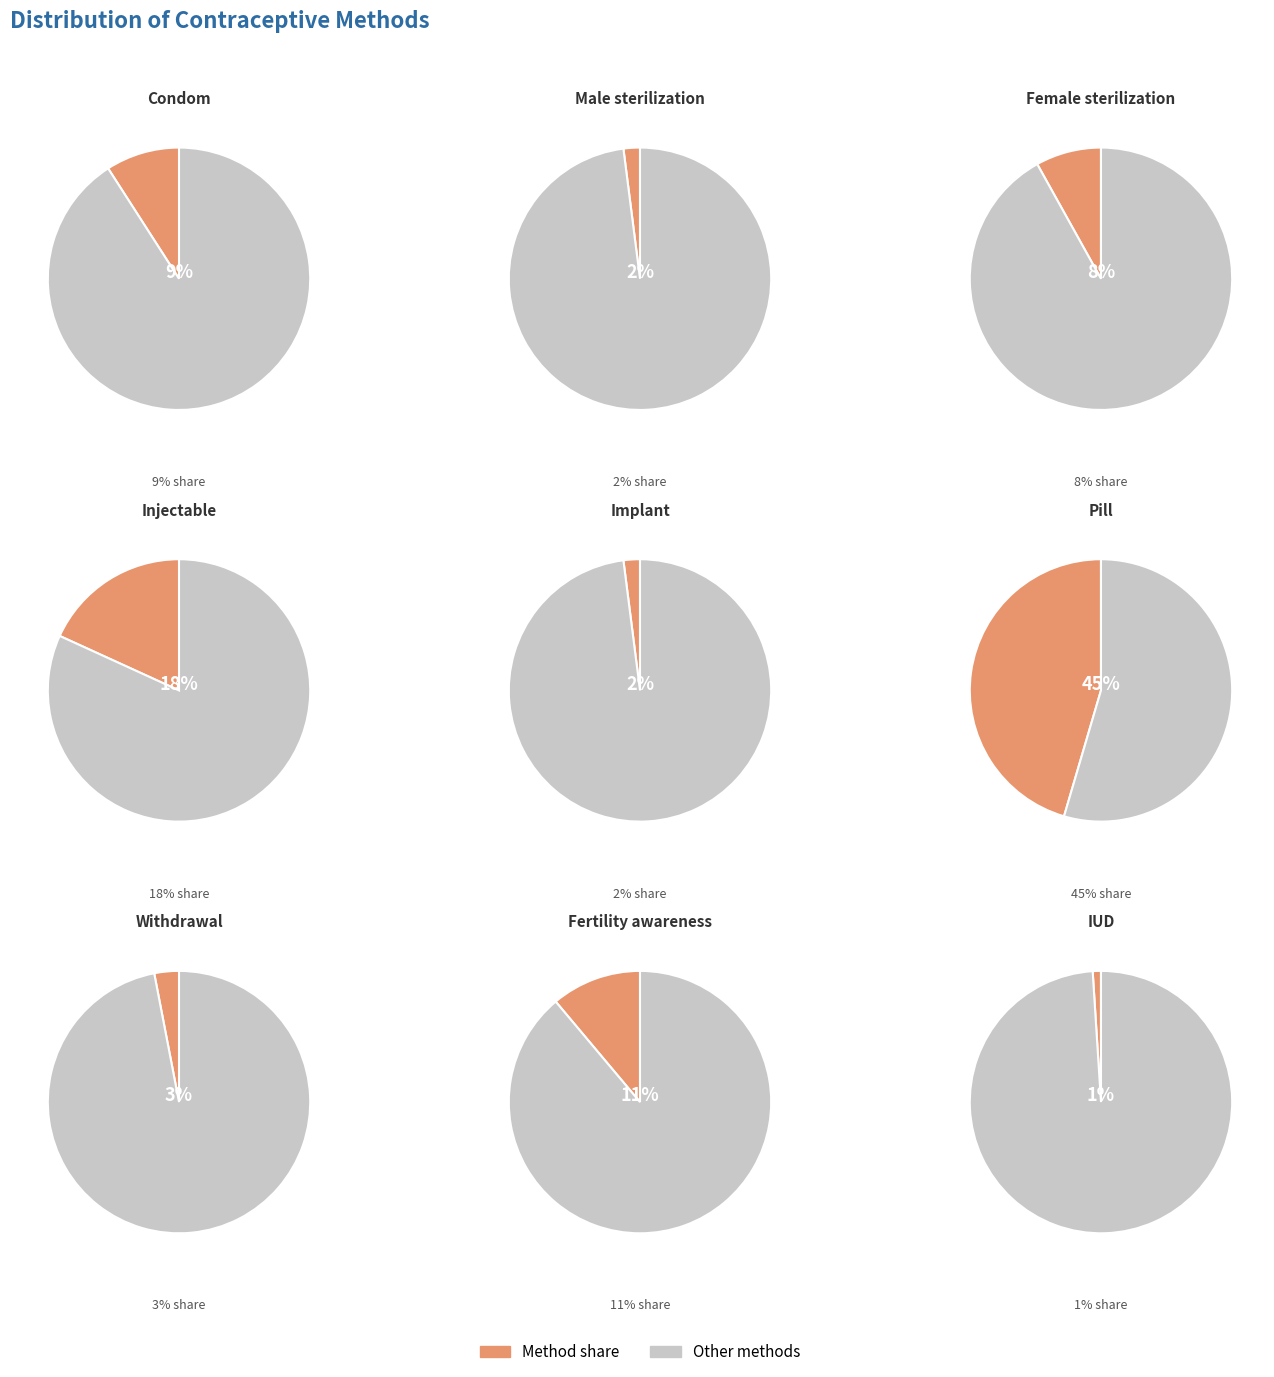

True or false: Condom accounts for 9% of the total.

True